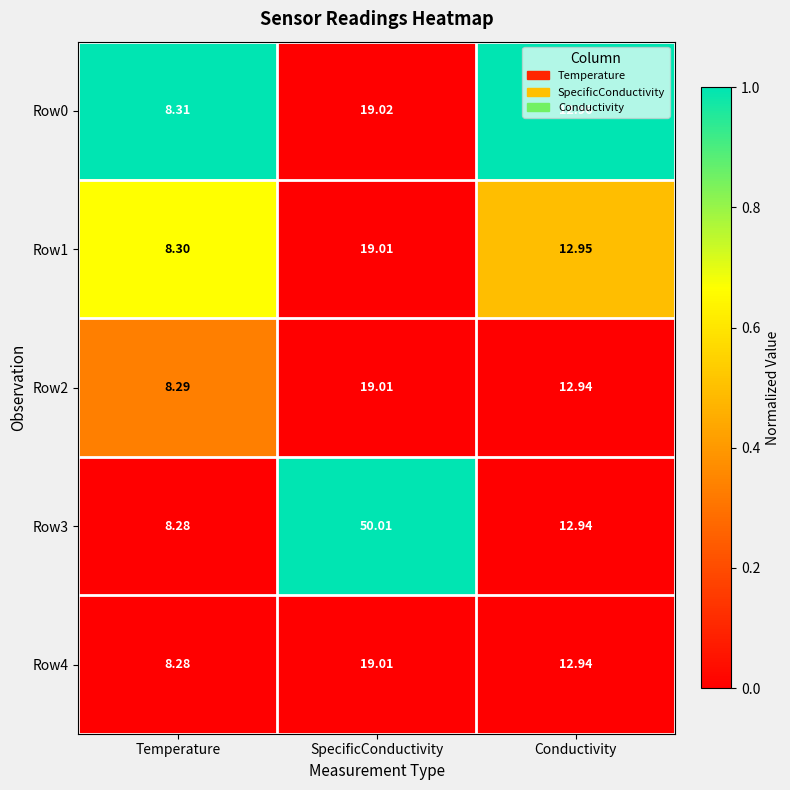

At which category is the sum across all series the highest?

SpecificConductivity